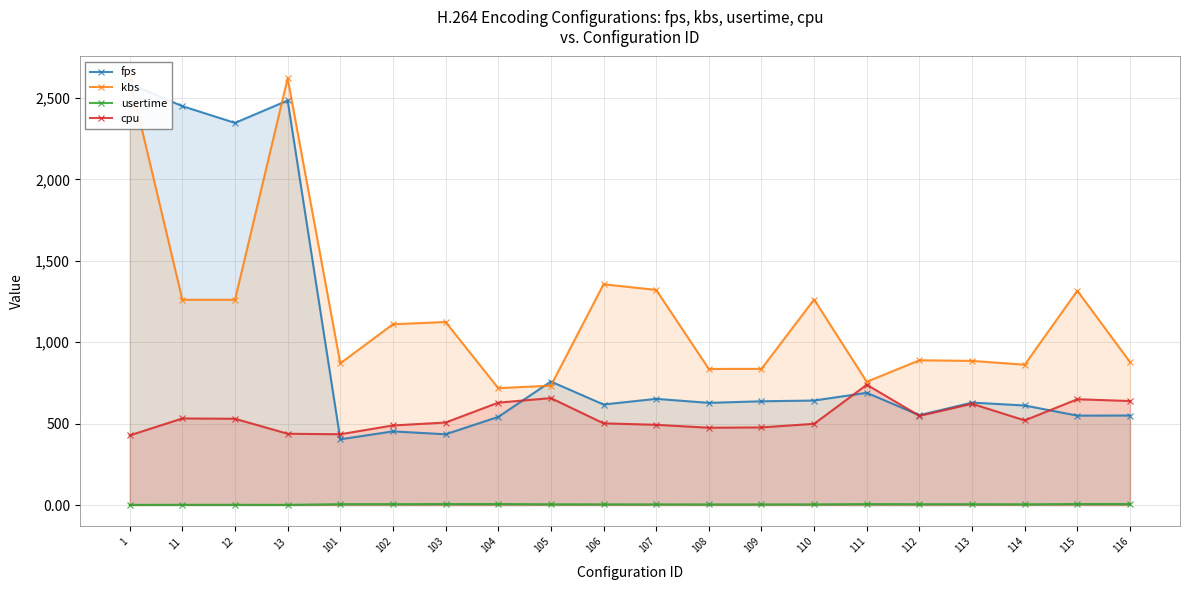

How many values in the fps series exceed 629?

10